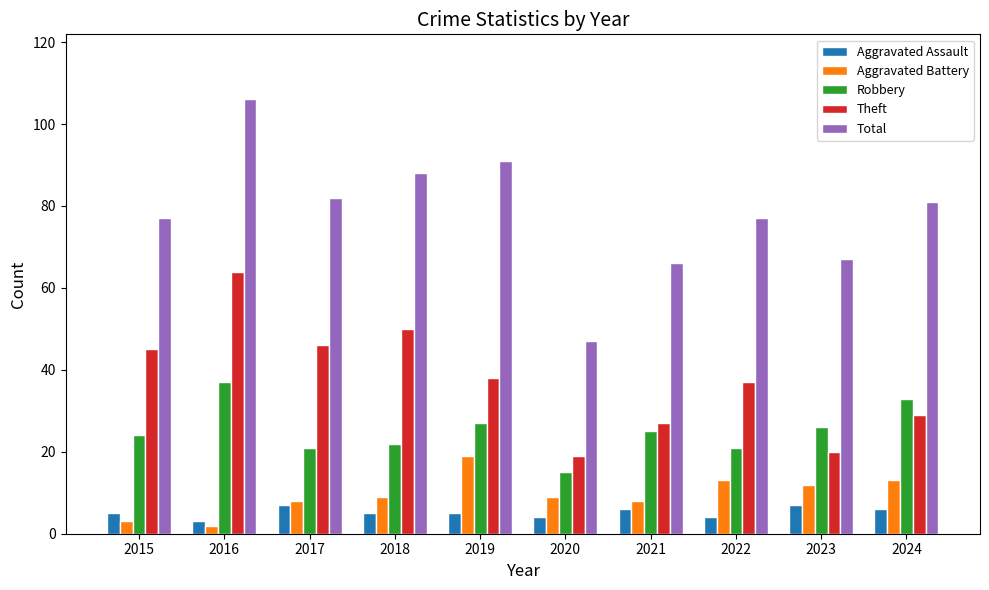

At 2022, list the series in order from smallest to largest.

Aggravated Assault, Aggravated Battery, Robbery, Theft, Total